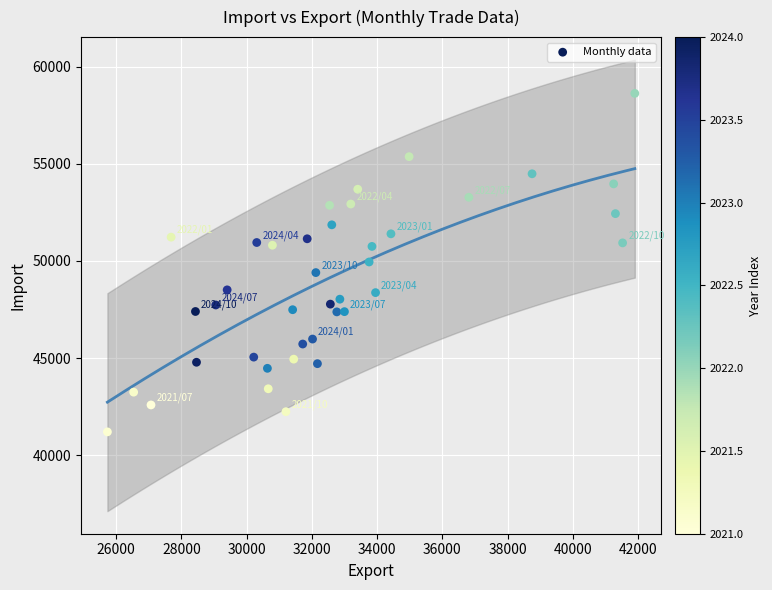

What is the range of Y values (max minus min)?

17440